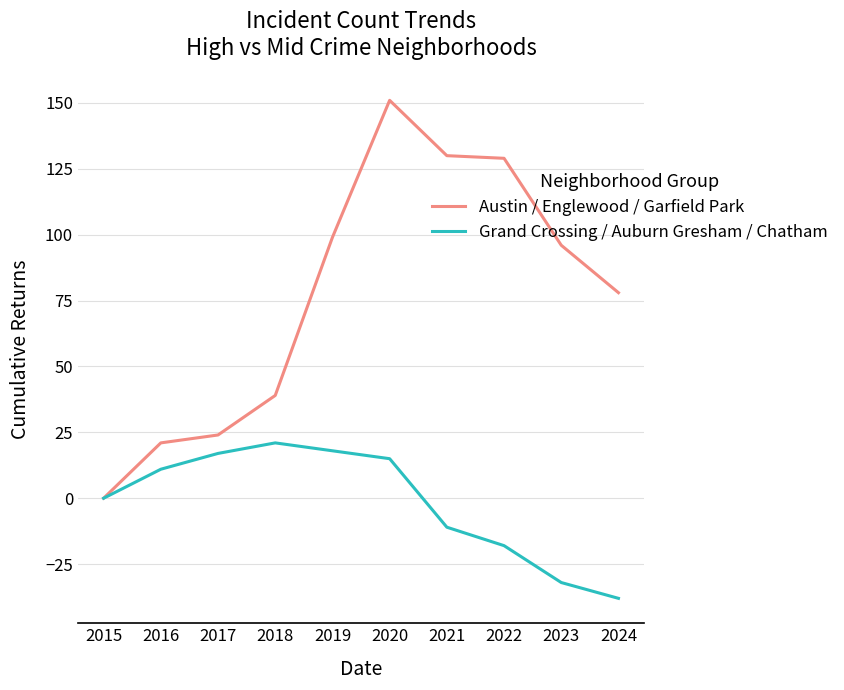

Reading left to right, extract all data points from this chart.

Austin / Englewood / Garfield Park: 0	21	24	39	99	151	130	129	96	78
Grand Crossing / Auburn Gresham / Chatham: 0	11	17	21	18	15	-11	-18	-32	-38